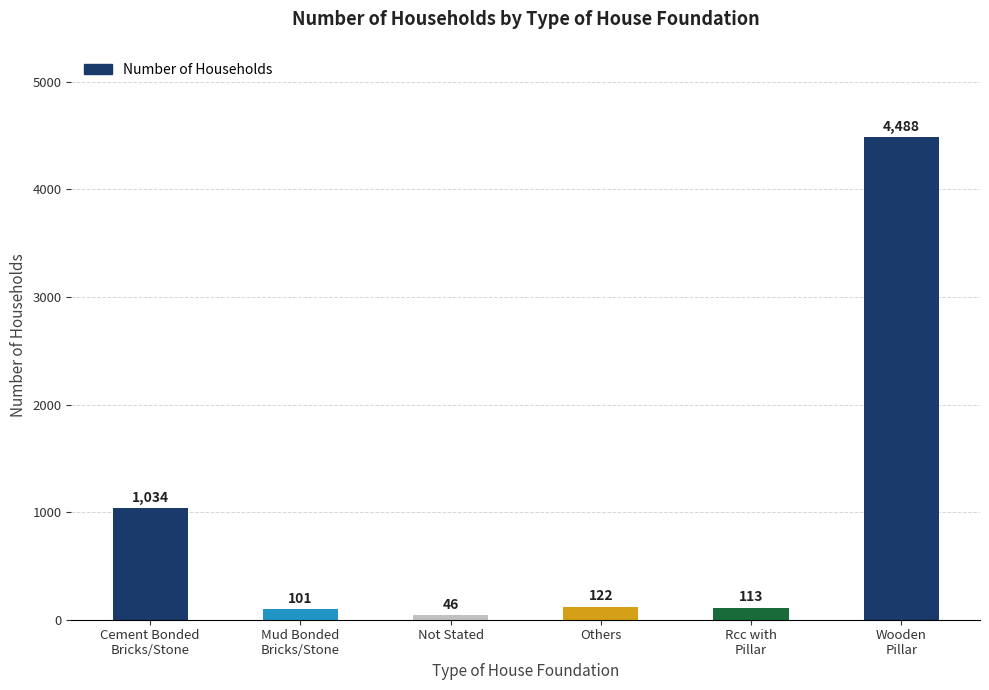

Reading left to right, transcribe all the data shown in this chart.

1034	101	46	122	113	4488